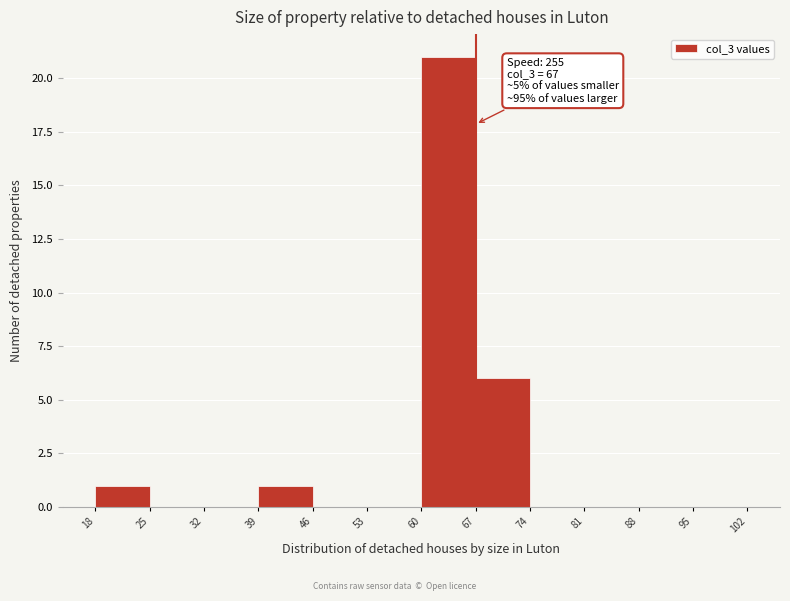

Over which range of the x-axis is the bar tallest?

60 to 67